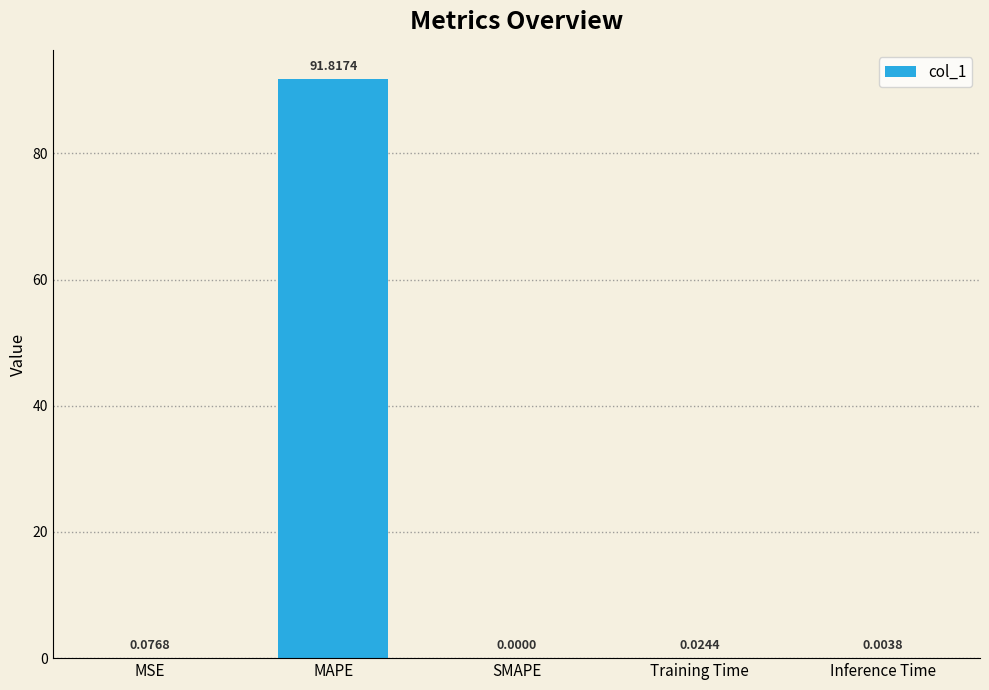

Where is the data nearest to the value 45?

MSE